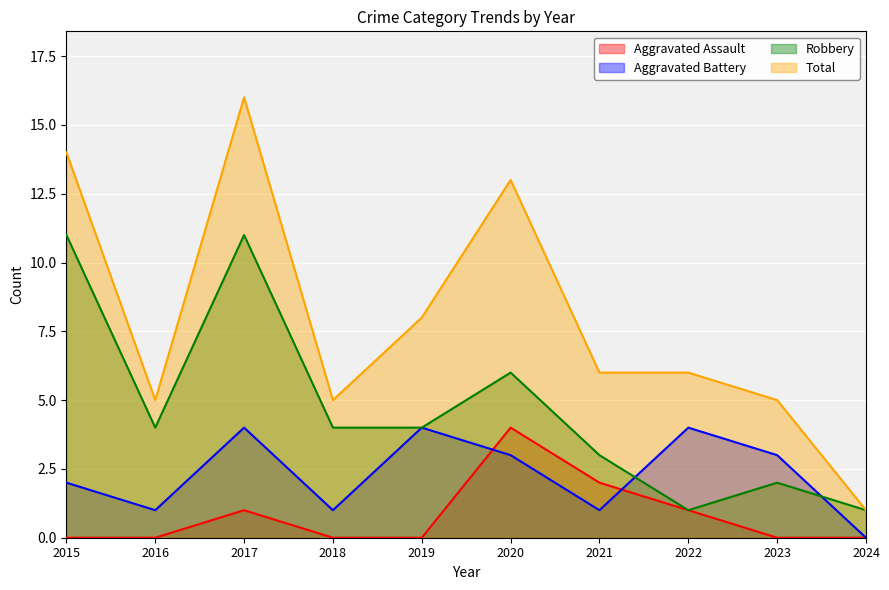

What is the difference between the Total values at 2023 and 2017?

11